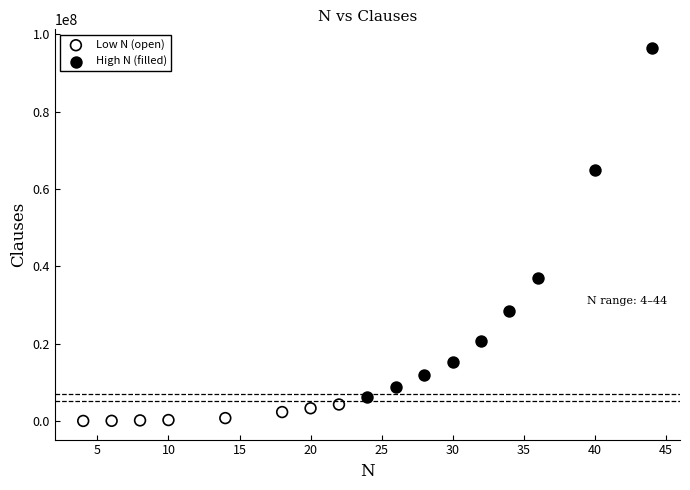

Which series has the widest spread of Y values?

High N (filled)